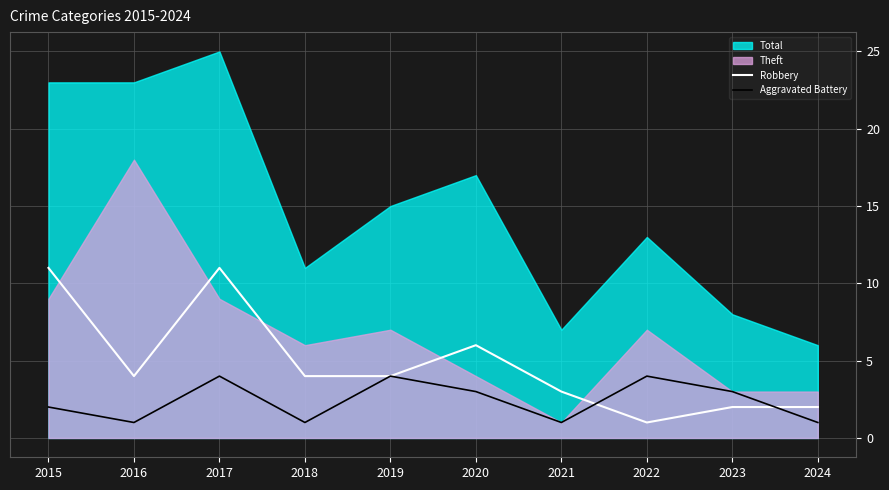

What is the difference between the Robbery values at 2017 and 2016?

7